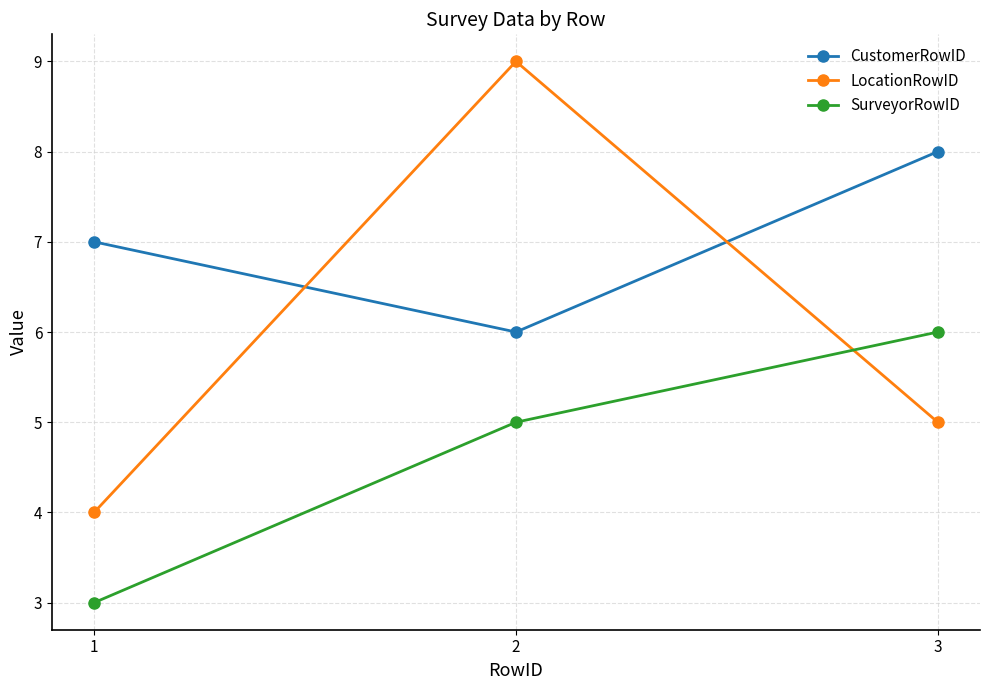

What value does the LocationRowID series have at 2?

9